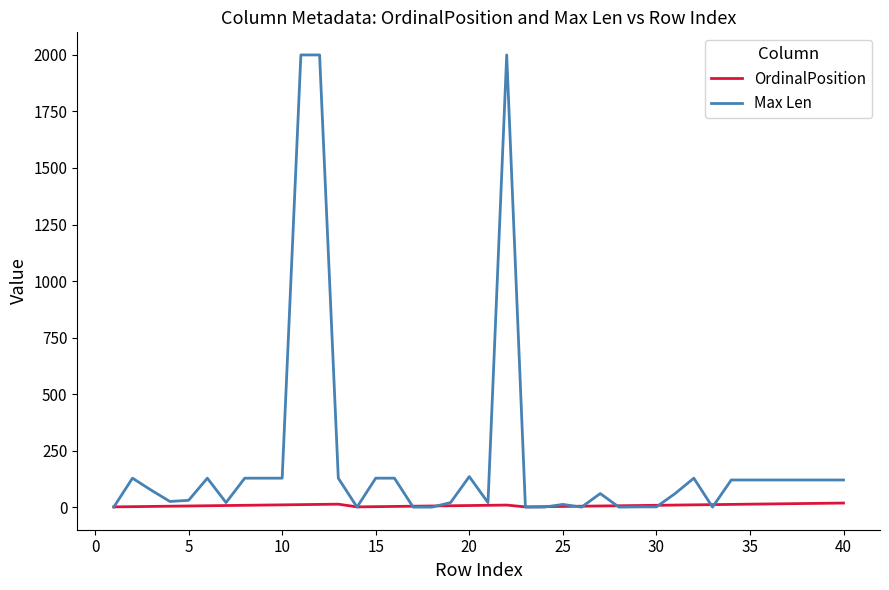

What are all the series names shown in the legend?

OrdinalPosition, Max Len